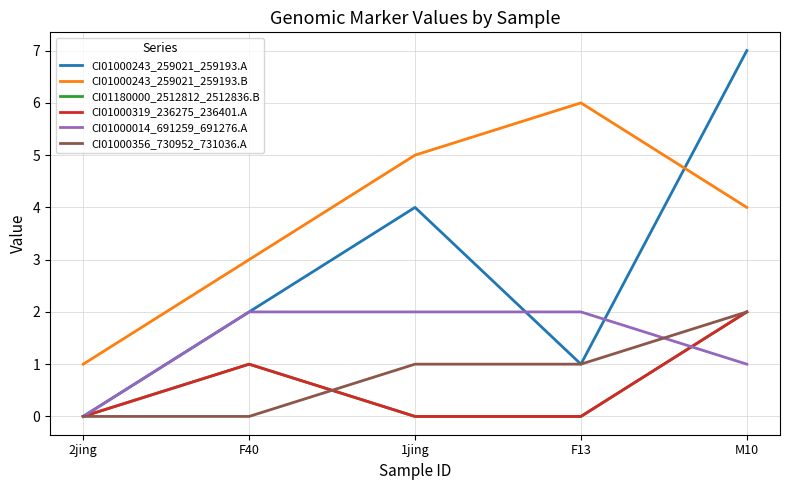

What is the greatest value displayed?

7